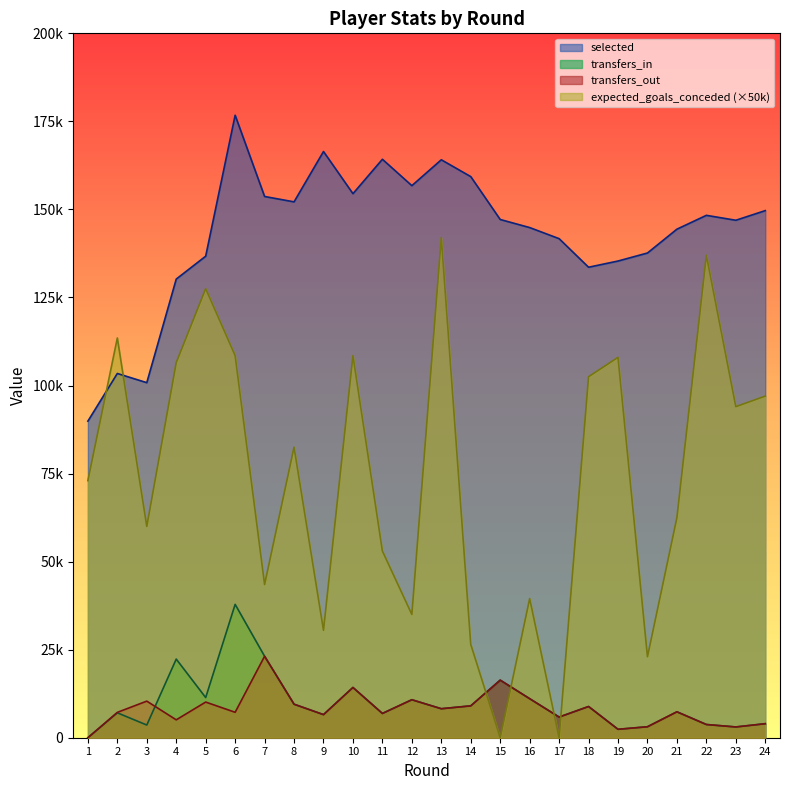

Which category has the lowest value across all series?

1